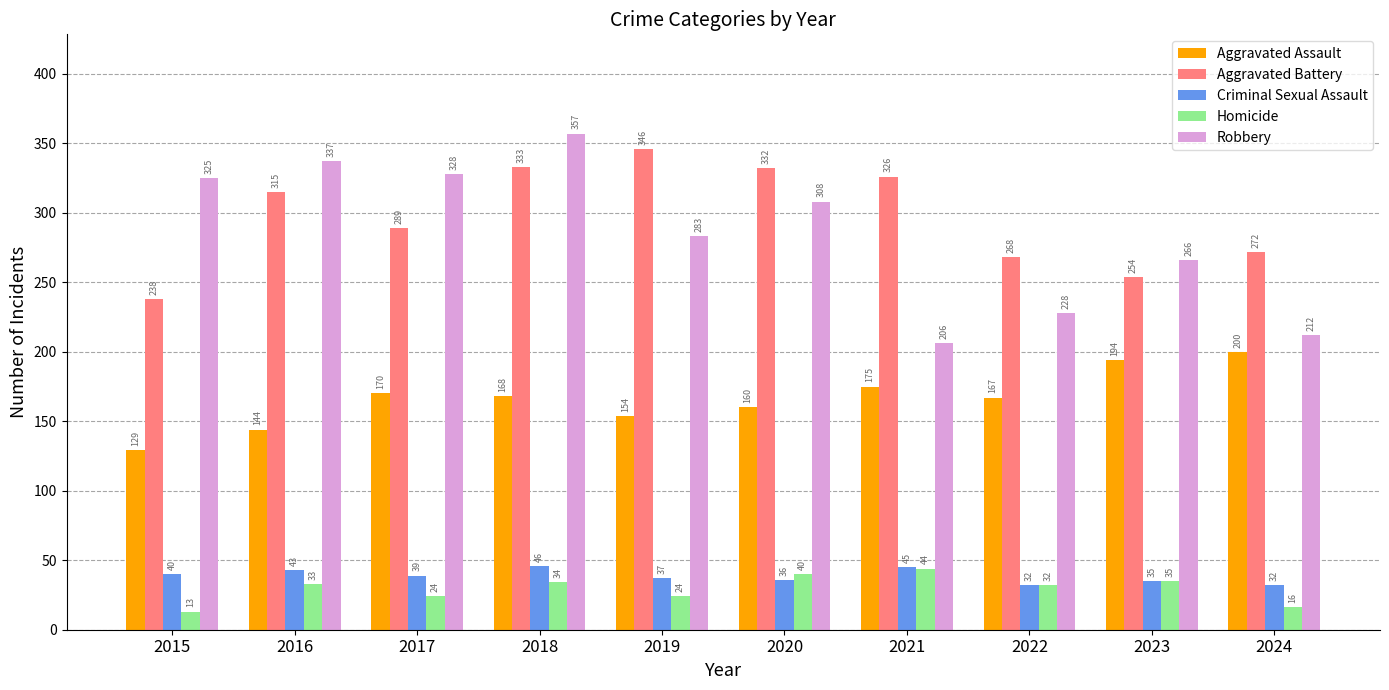

Rank the series at 2016 from highest to lowest value.

Robbery, Aggravated Battery, Aggravated Assault, Criminal Sexual Assault, Homicide